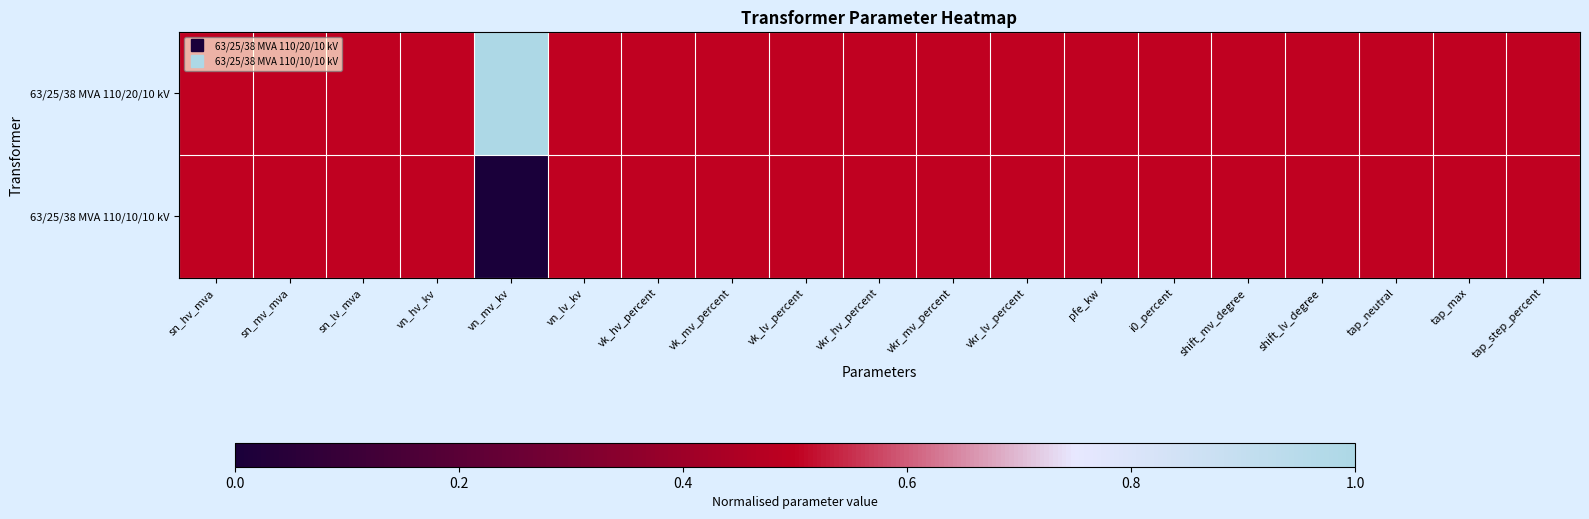

Reading left to right, extract all data points from this chart.

63/25/38 MVA 110/20/10 kV: sn_hv_mva=0.5	sn_mv_mva=0.5	sn_lv_mva=0.5	vn_hv_kv=0.5	vn_mv_kv=1.0	vn_lv_kv=0.5	vk_hv_percent=0.5	vk_mv_percent=0.5	vk_lv_percent=0.5	vkr_hv_percent=0.5	vkr_mv_percent=0.5	vkr_lv_percent=0.5	pfe_kw=0.5	i0_percent=0.5	shift_mv_degree=0.5	shift_lv_degree=0.5	tap_neutral=0.5	tap_max=0.5	tap_step_percent=0.5
63/25/38 MVA 110/10/10 kV: sn_hv_mva=0.5	sn_mv_mva=0.5	sn_lv_mva=0.5	vn_hv_kv=0.5	vn_mv_kv=0.0	vn_lv_kv=0.5	vk_hv_percent=0.5	vk_mv_percent=0.5	vk_lv_percent=0.5	vkr_hv_percent=0.5	vkr_mv_percent=0.5	vkr_lv_percent=0.5	pfe_kw=0.5	i0_percent=0.5	shift_mv_degree=0.5	shift_lv_degree=0.5	tap_neutral=0.5	tap_max=0.5	tap_step_percent=0.5